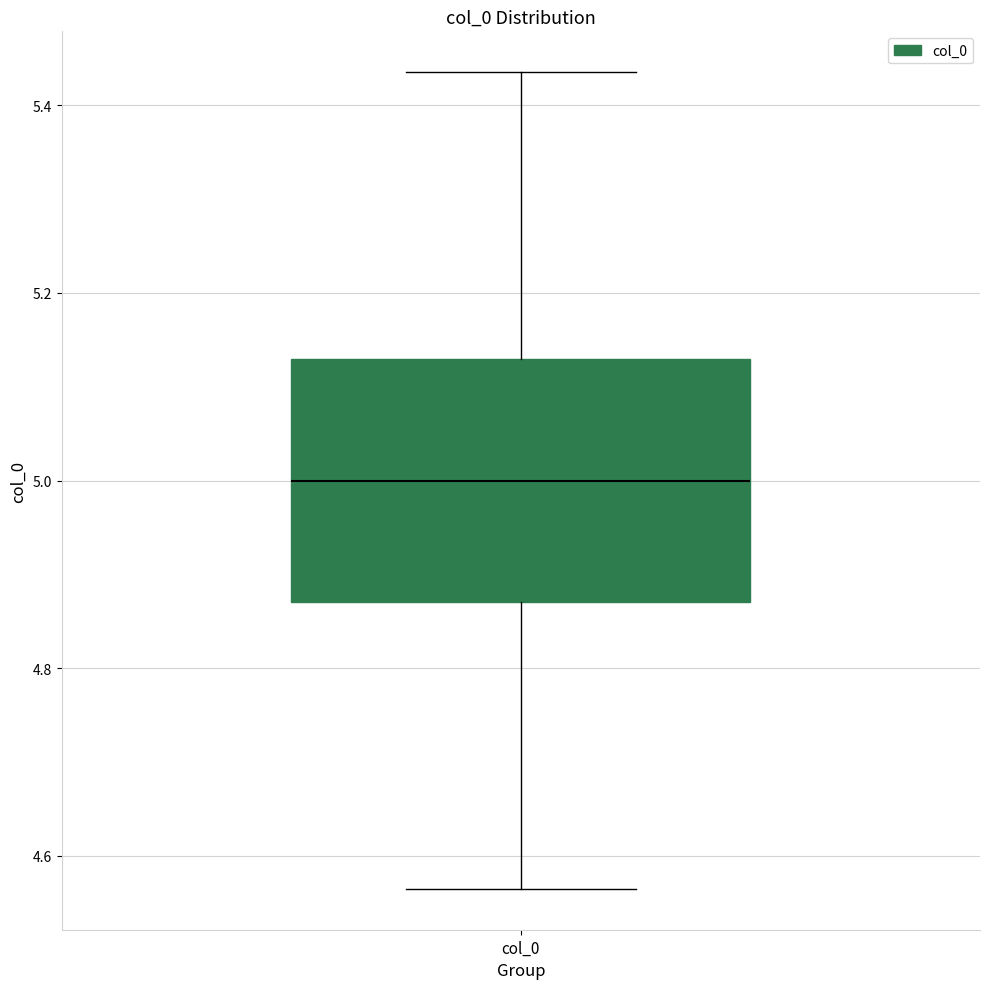

Read this box plot against the y-axis: the position of the median line, the range covered by the box, and the ends of both whiskers. The values are not printed on the chart, so give them approximately, as read against the axis.

median 5.00, box 4.88 to 5.12, whiskers 4.56 to 5.44